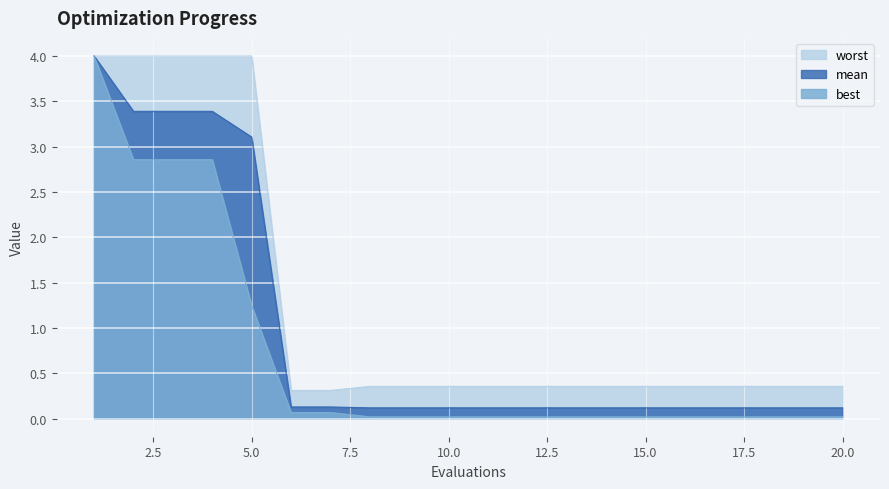

Read the best value at 2.

2.9